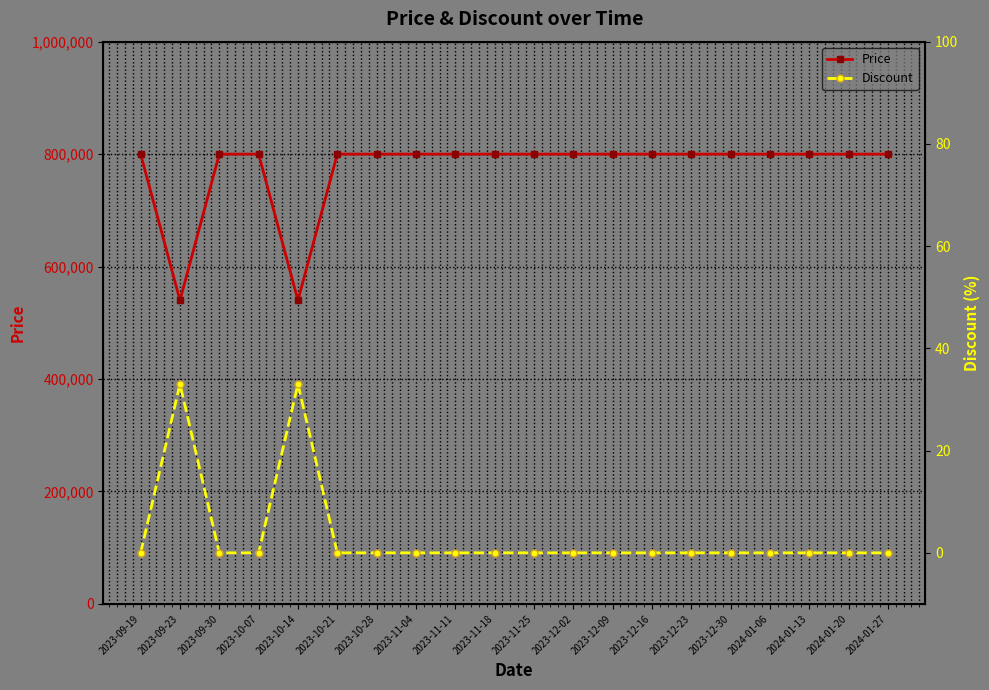

Which series has the widest spread of values?

Price